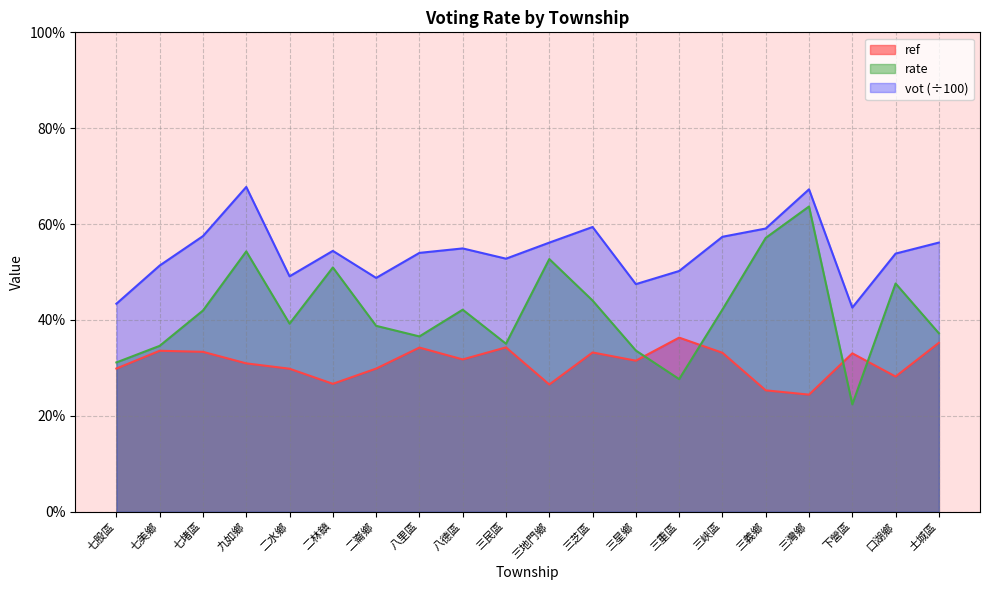

Does the chart display data point markers on the line(s)?

No